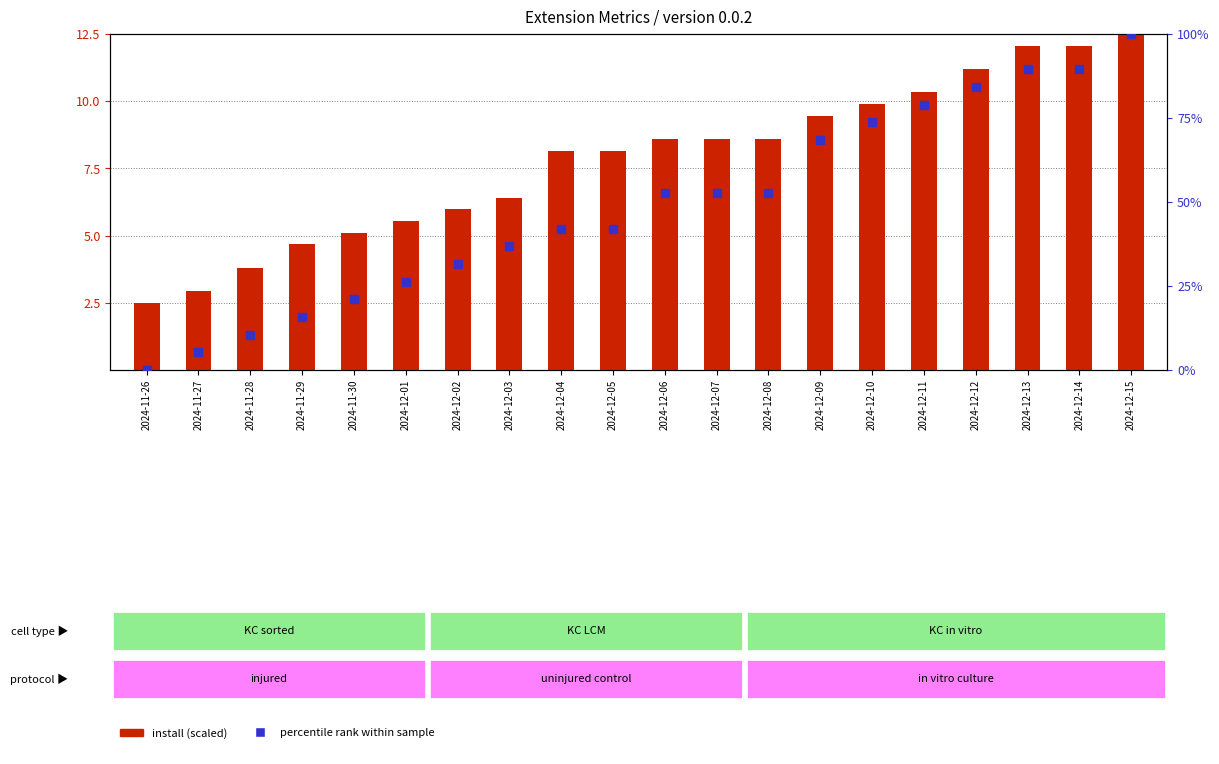

Is the value of percentile rank at 2024-11-27 greater than the value of install (scaled) at 2024-12-14?

No